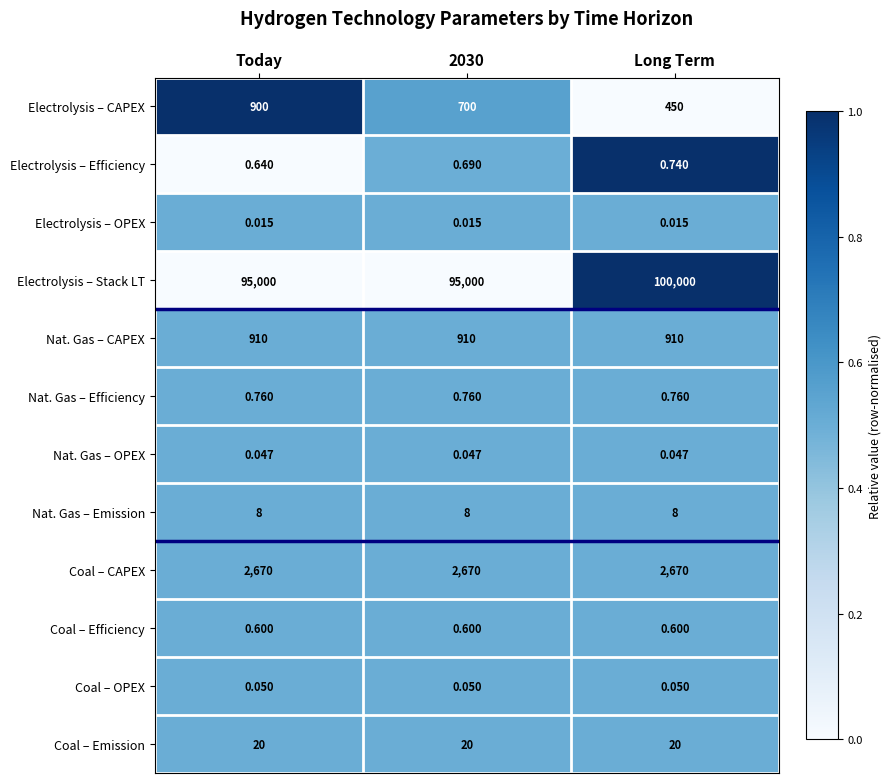

Count the number of categories in the chart.

3